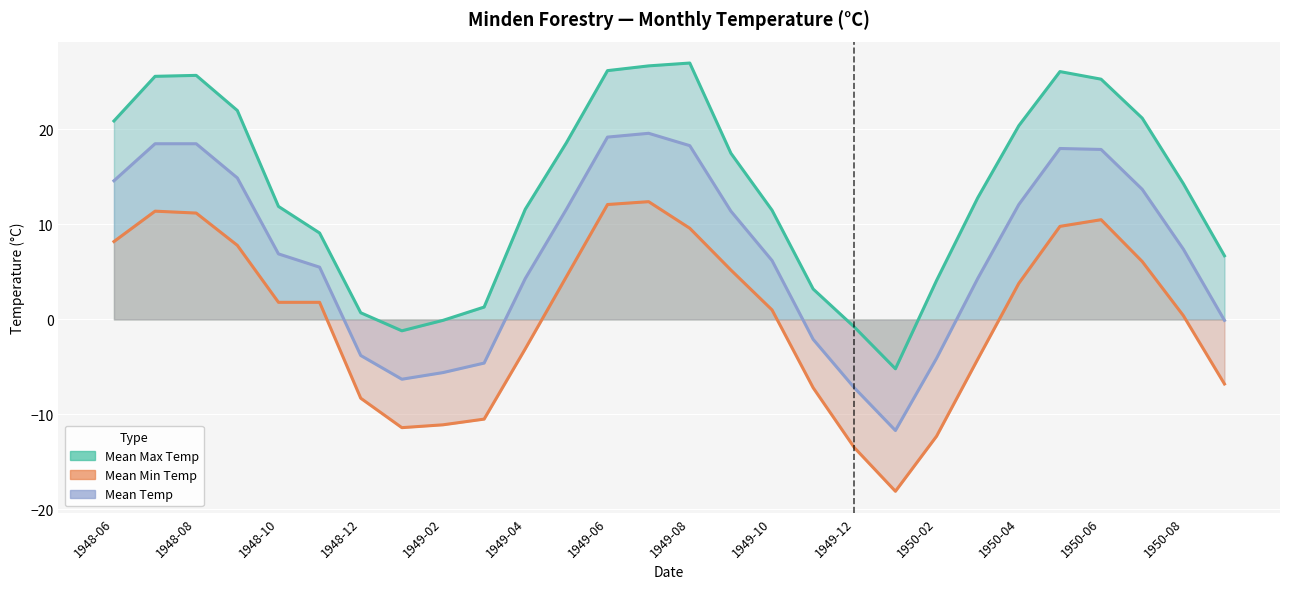

How many values in the Mean Temp series exceed 7?

14